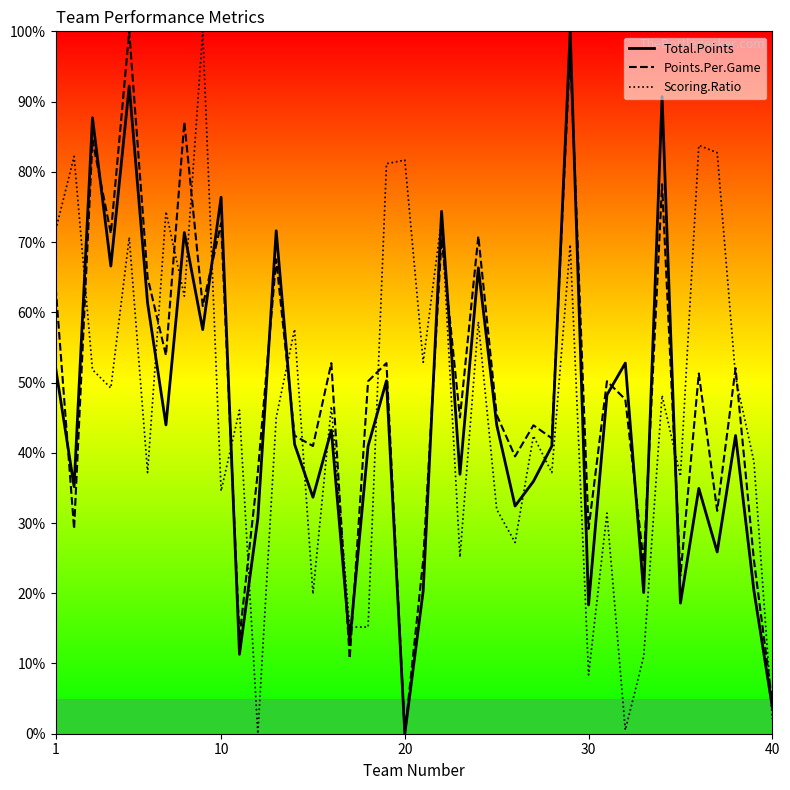

Rank the series by their average value, from lowest to highest.

Total.Points, Scoring.Ratio, Points.Per.Game